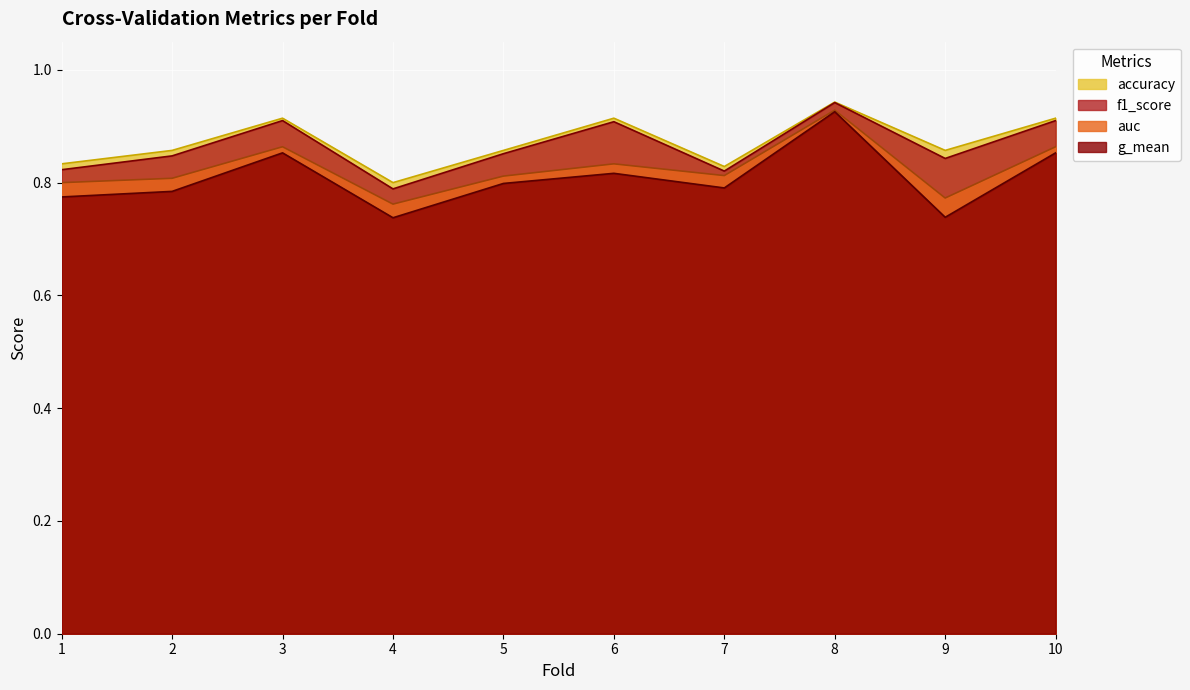

Is the value of auc at 1 greater than the value of accuracy at 8?

No